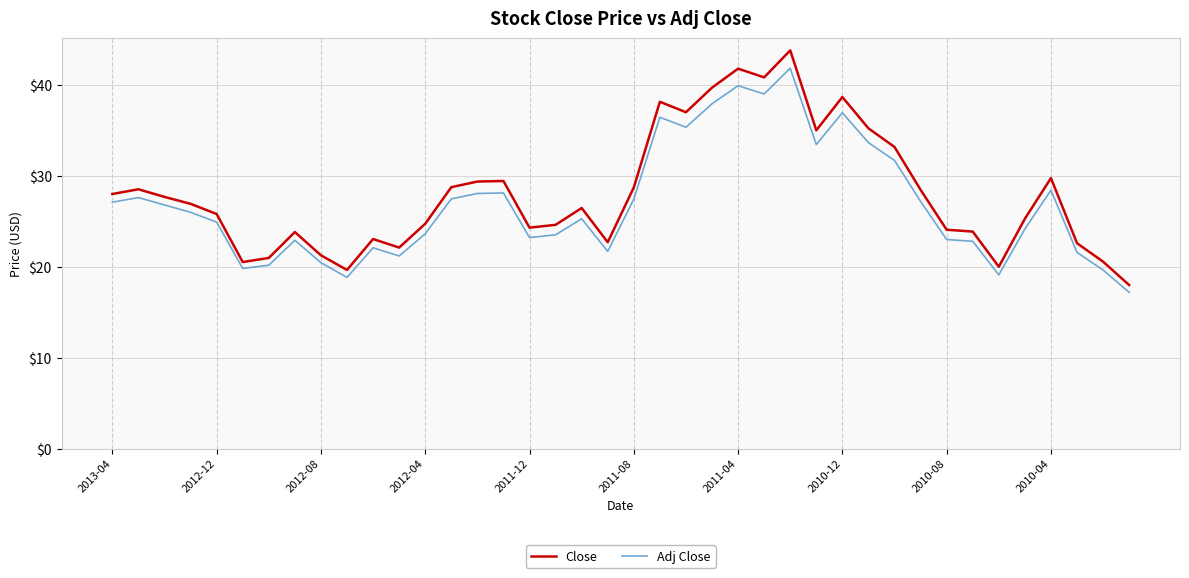

What is the greatest value displayed?

43.8